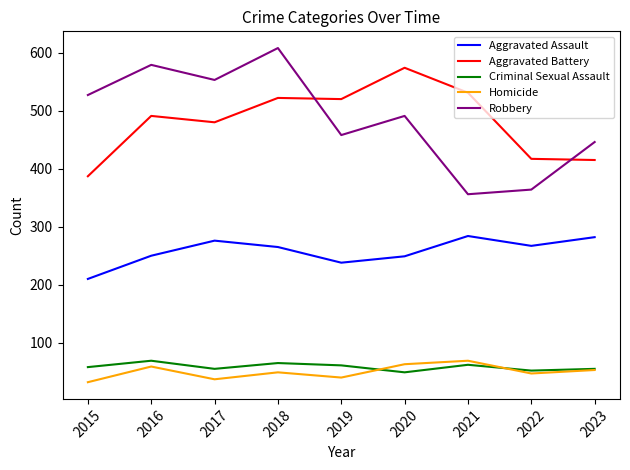

True or false: Aggravated Assault and Homicide intersect in this chart.

False